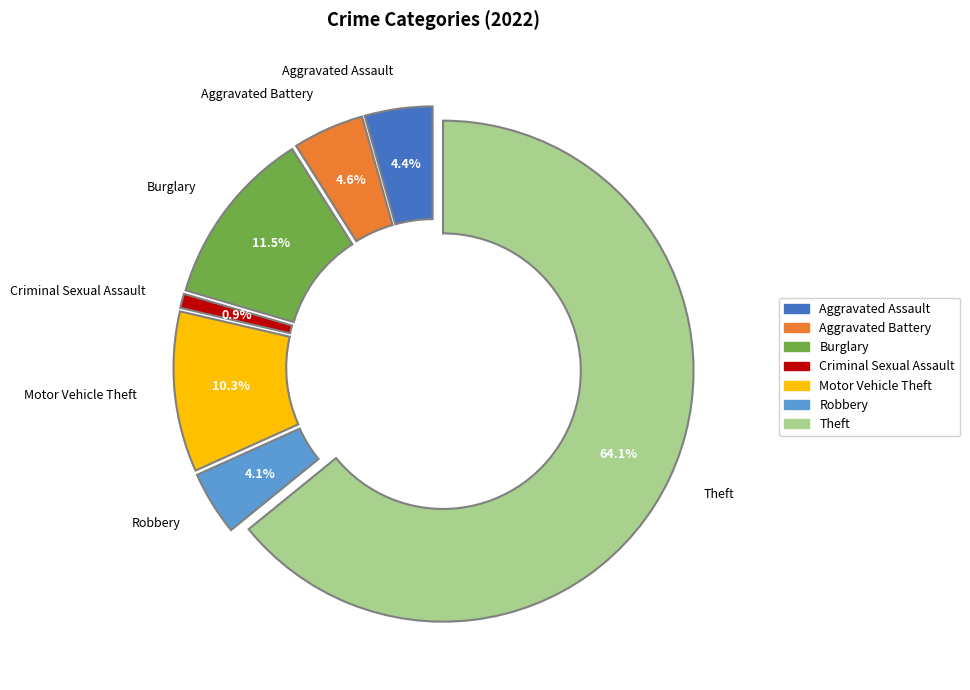

Is there a majority slice in this chart?

Yes